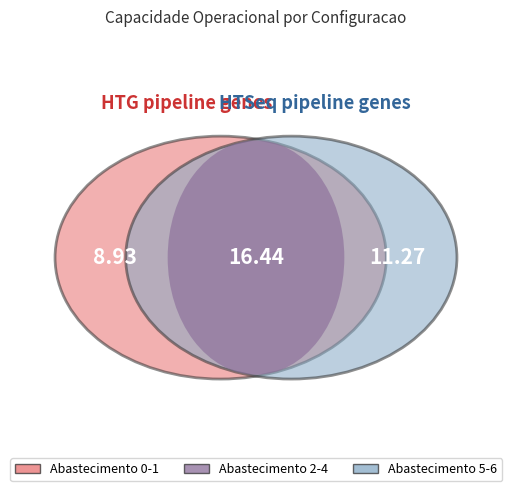

To the nearest percent, what is the combined percentage of 5 and 6?

31%